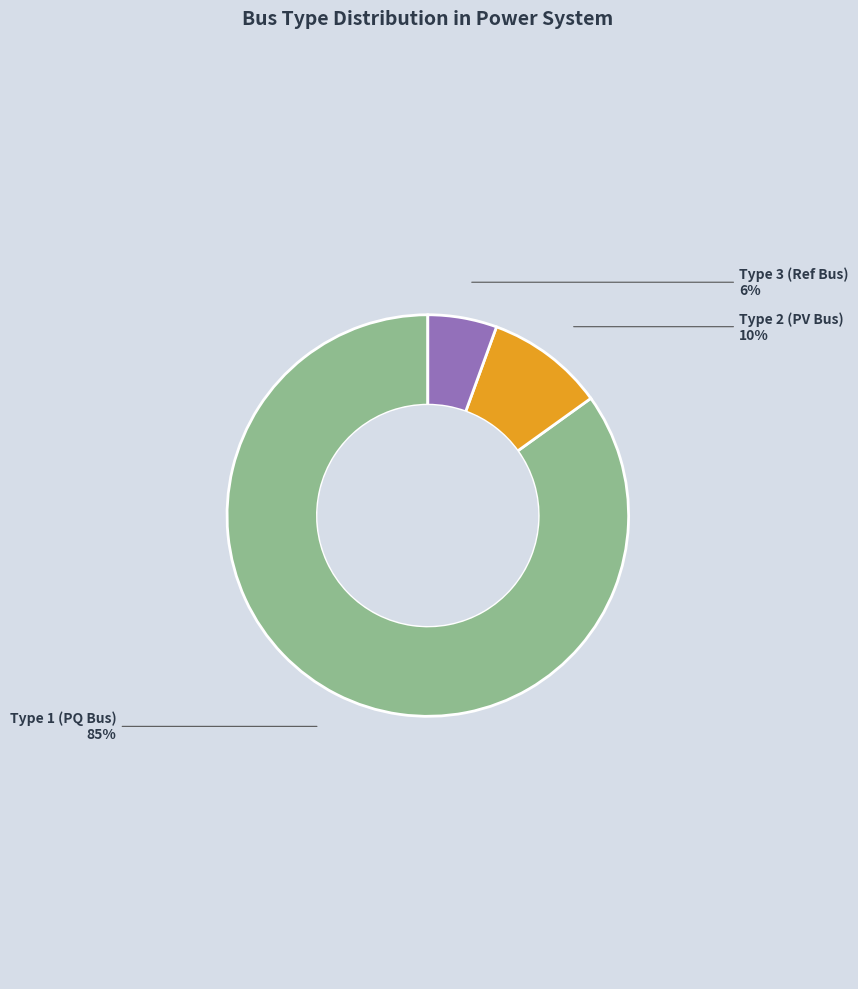

To the nearest percent, what is the average slice percentage?

33%